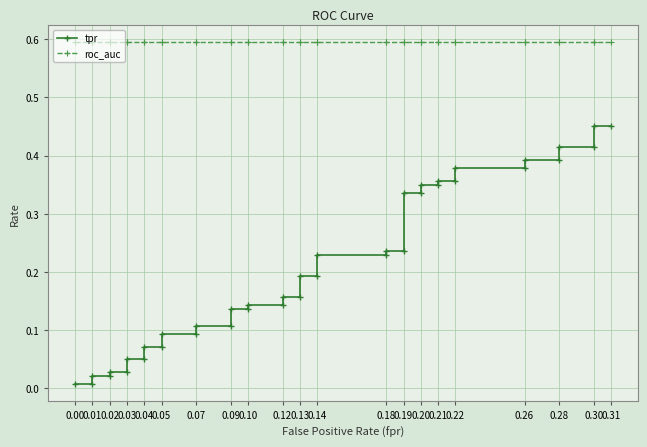

What are all the series names shown in the legend?

tpr, roc_auc